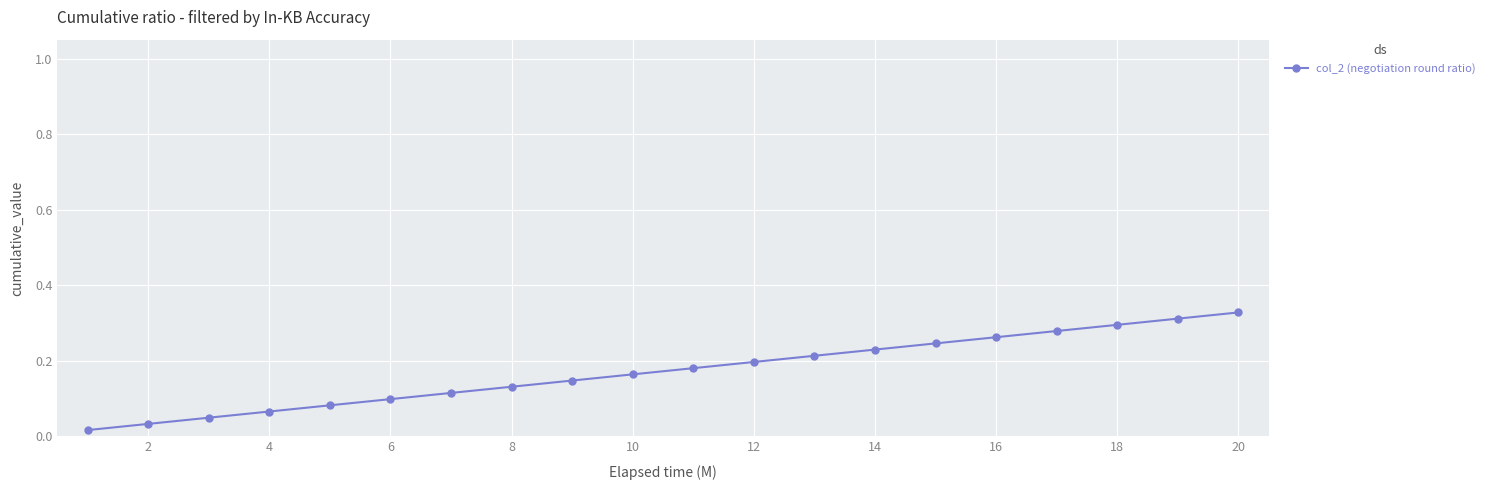

What is the sum of all values?

3.4